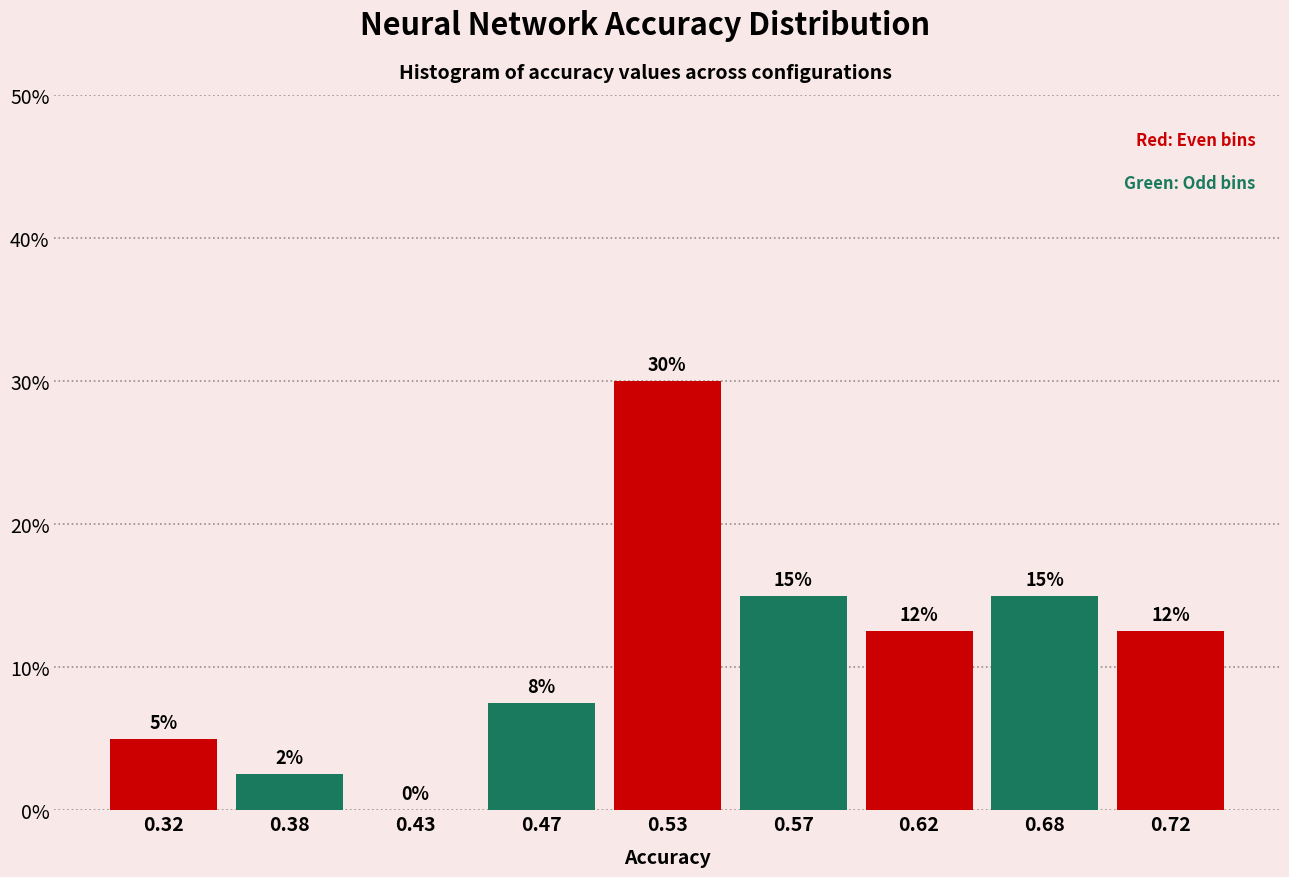

Where does the data first go above 12?

0.53